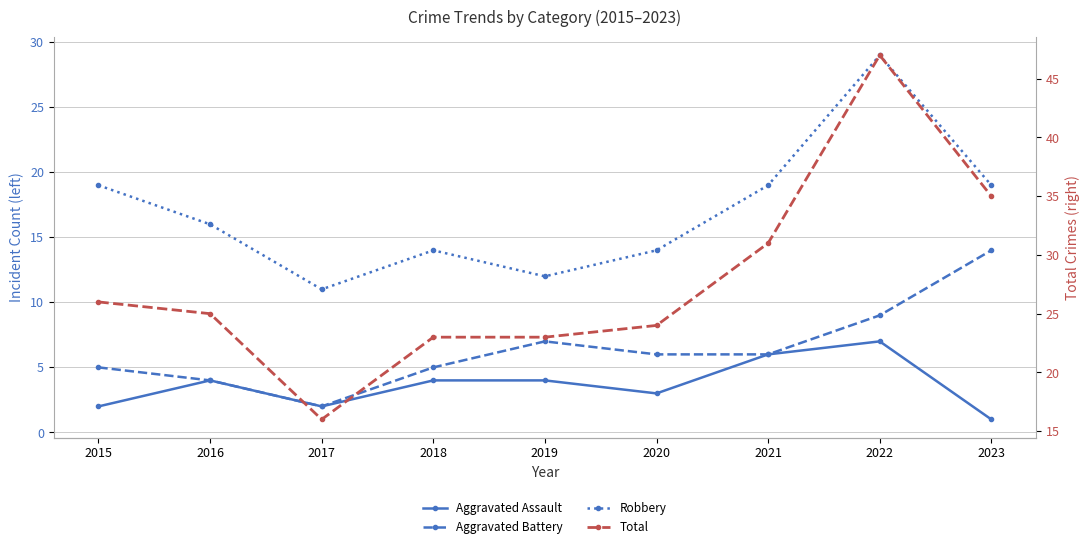

How many Robbery values are between 14 and 19?

6